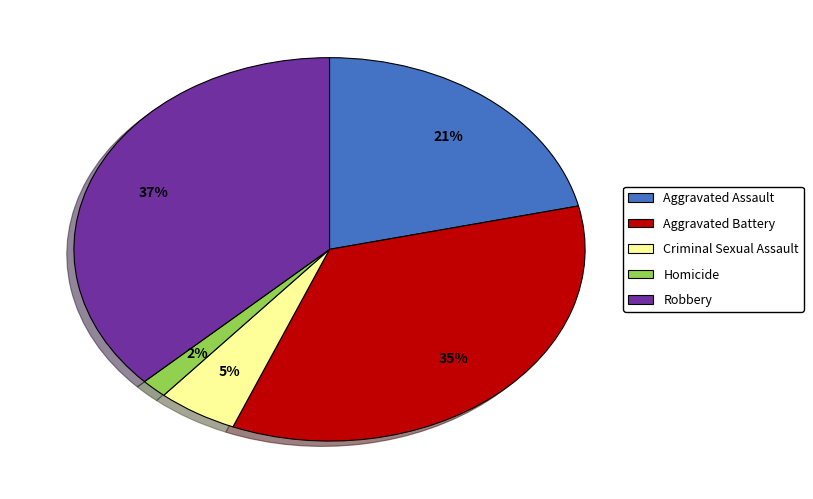

To the nearest percent, what portion does Criminal Sexual Assault represent?

5%